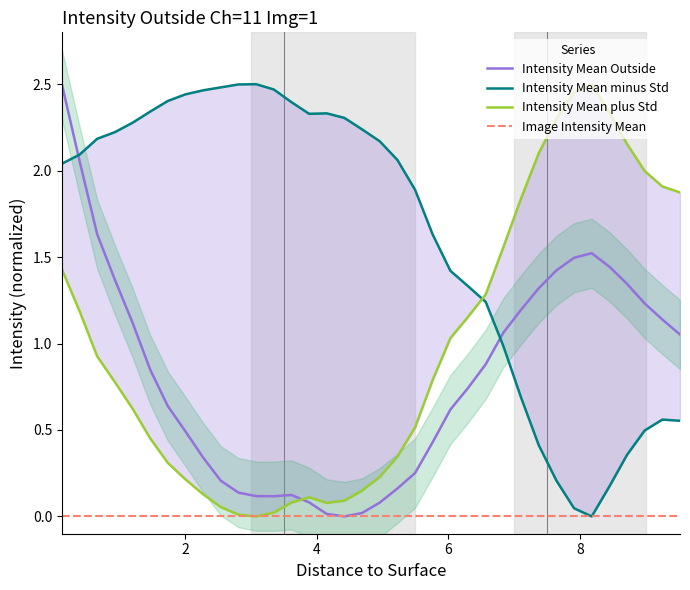

List the series in order of their peak value, highest first.

Intensity Mean Outside, Intensity Mean minus Std, Intensity Mean plus Std, Image Intensity Mean